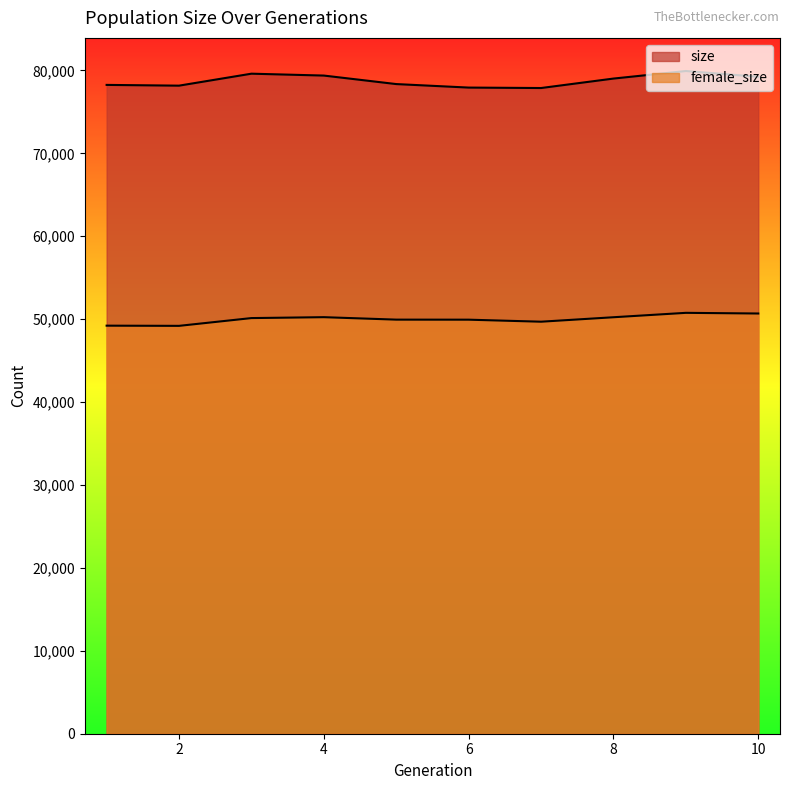

What is the total value across all series at 3?

129749